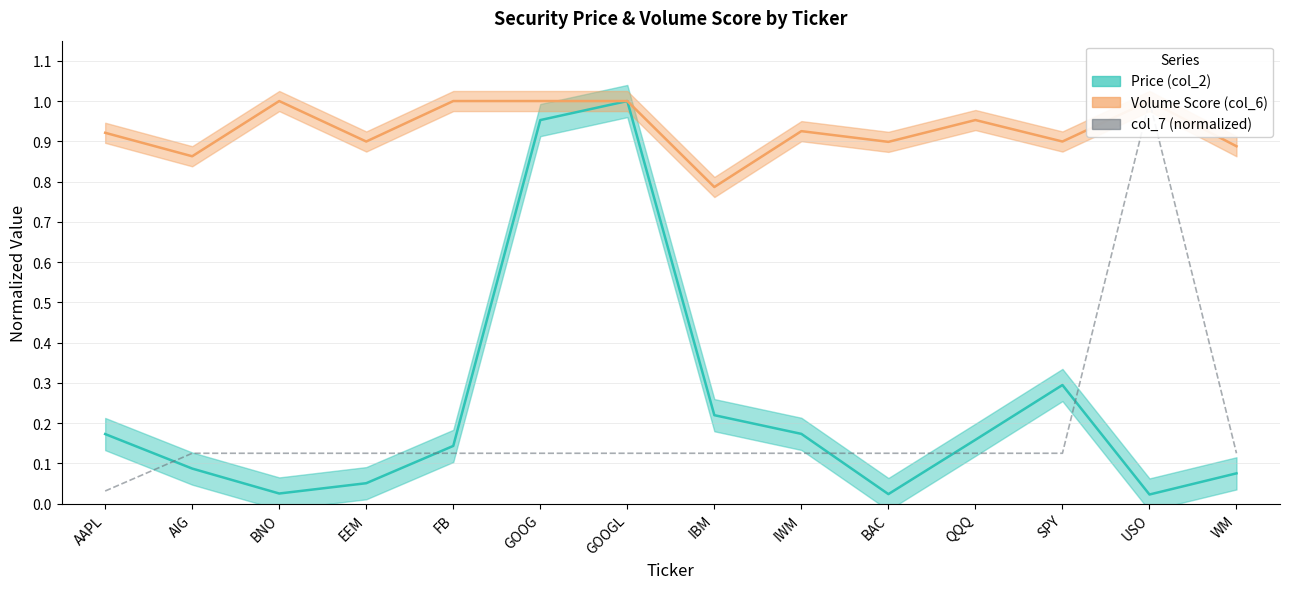

Read the value at FB.

0.1